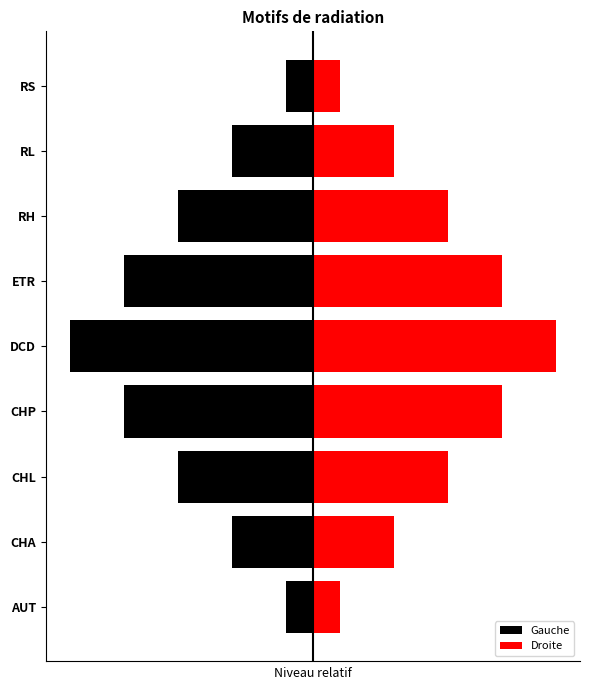

How many series are shown in this chart?

2